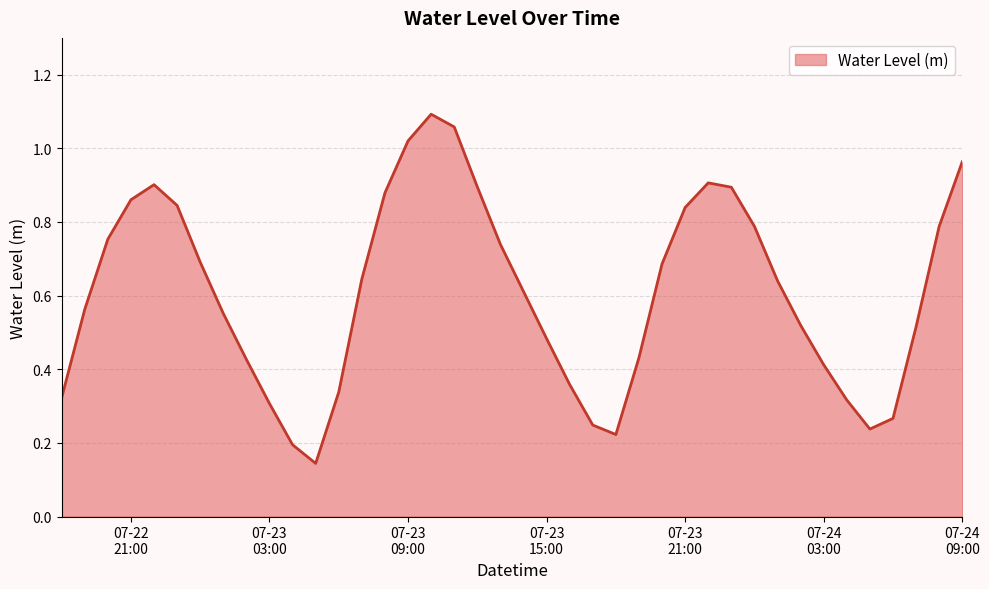

How many lines are shown in the chart?

1